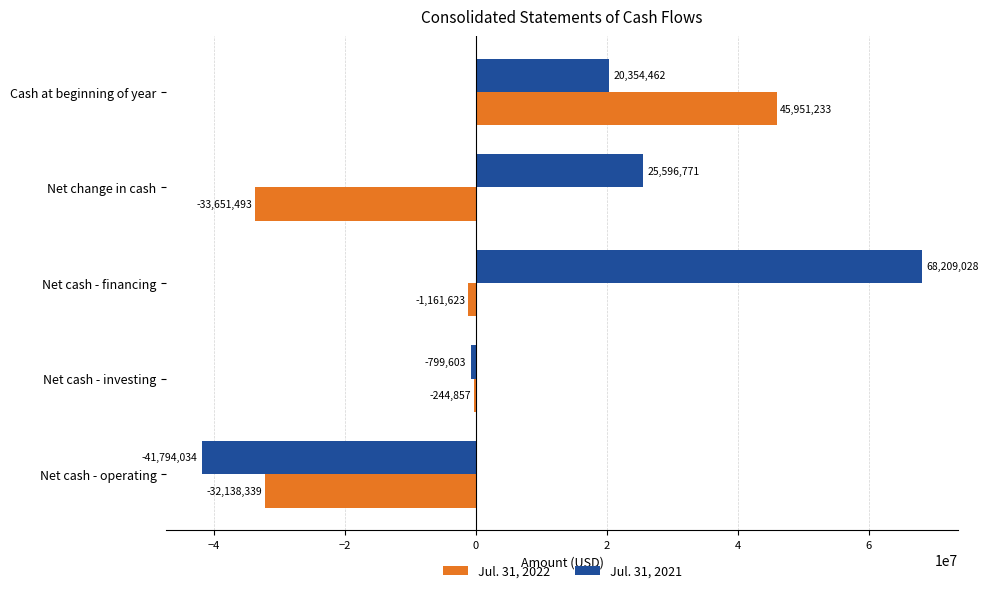

What is the maximum value shown in the chart?

68209028